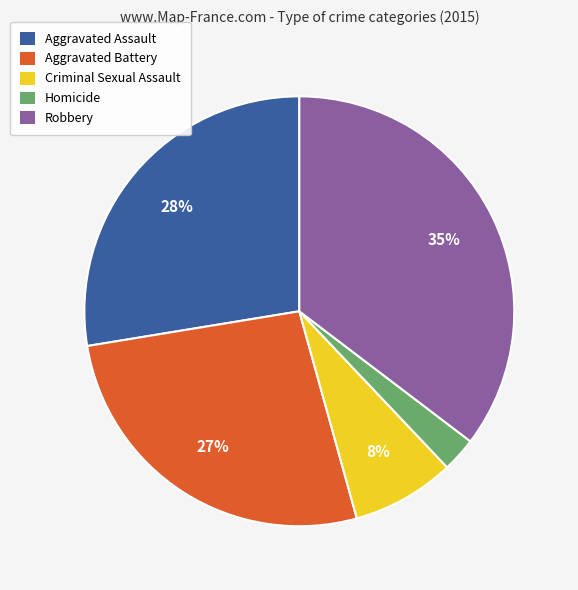

Is Aggravated Assault the majority of the pie?

No